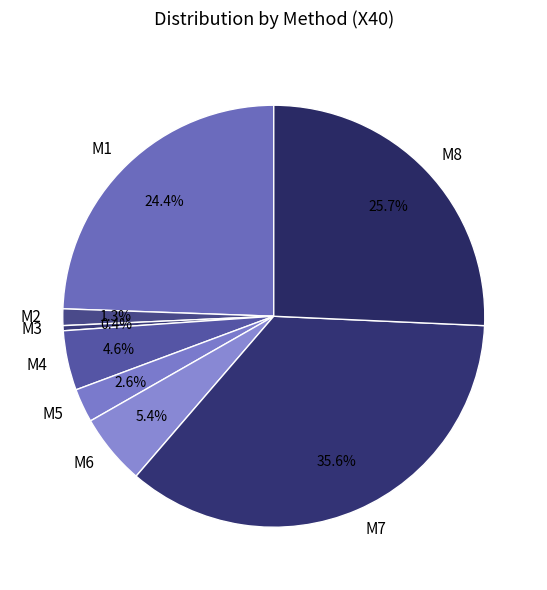

Does any single category account for the majority?

No